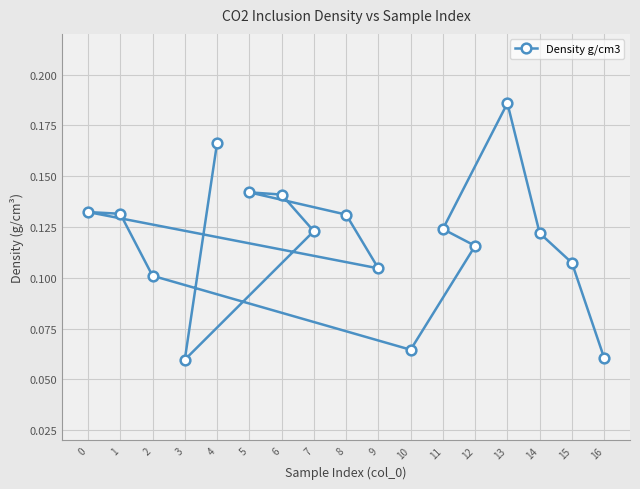

How many values are between 0 and 1?

17